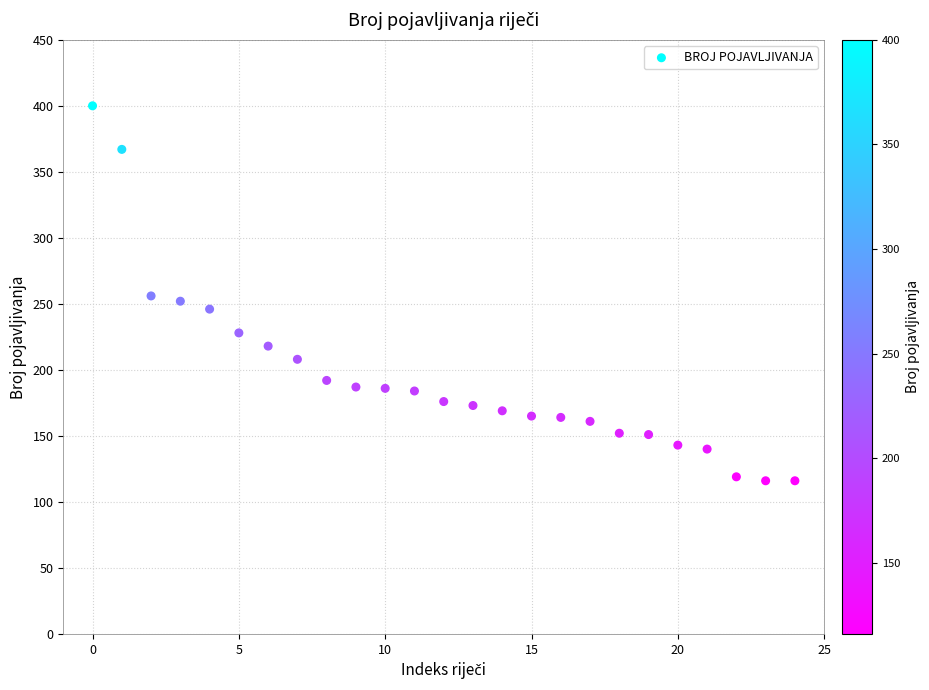

What is the range of Y values (max minus min)?

284